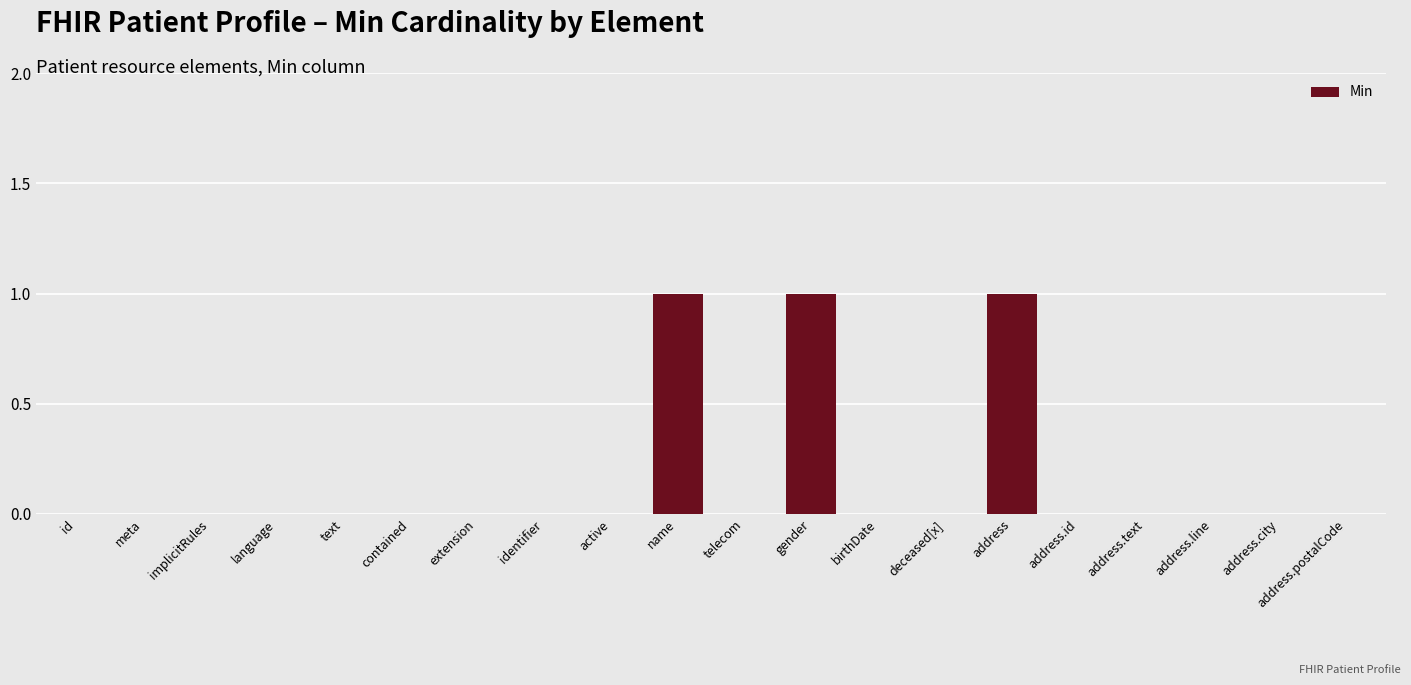

What is the sum of all values?

3